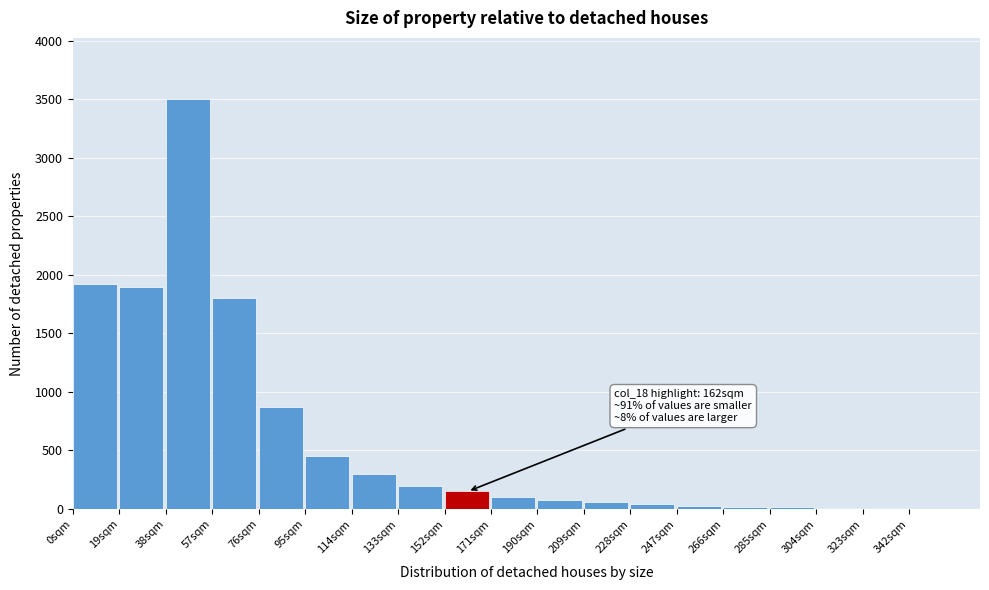

Which range on the x-axis has the tallest bar?

38 to 57